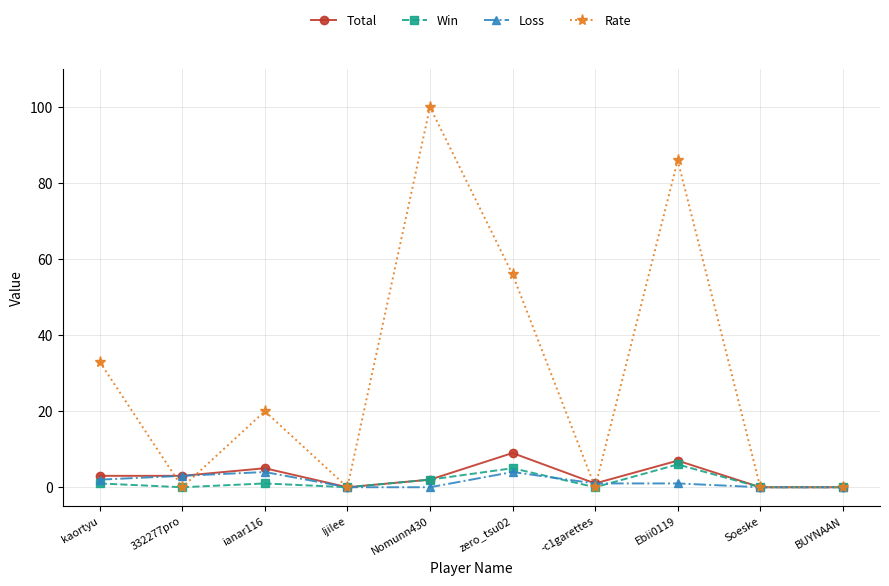

What is the sum of the Rate values at 332277pro and zero_tsu02?

56